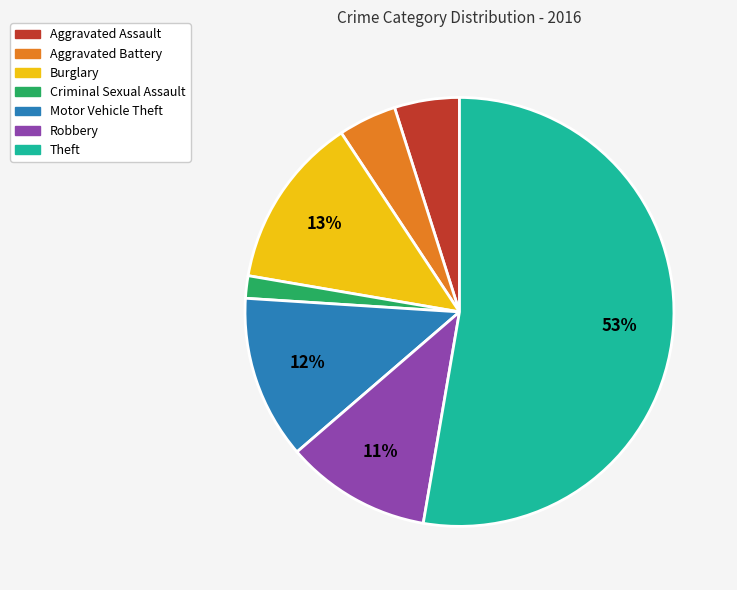

What percentage is the Motor Vehicle Theft slice, to the nearest percent?

12%